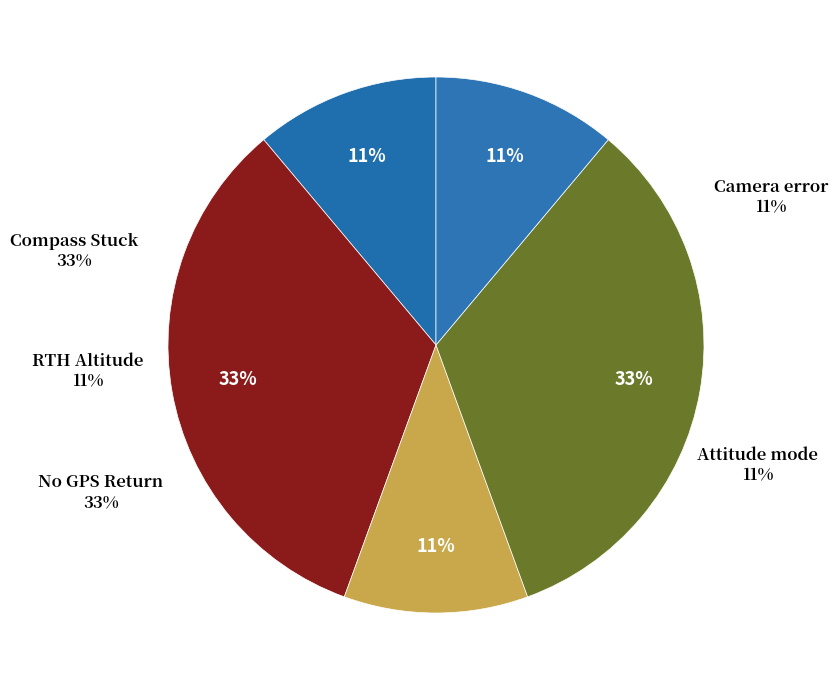

How many slices are in this pie chart?

5